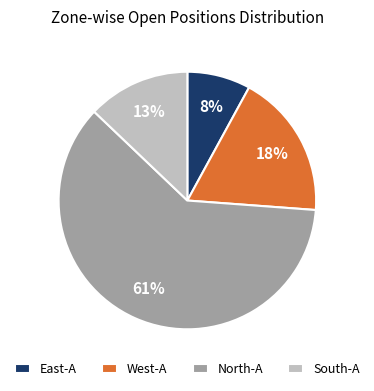

To the nearest percent, what is the difference between the largest and smallest slice percentages?

53%